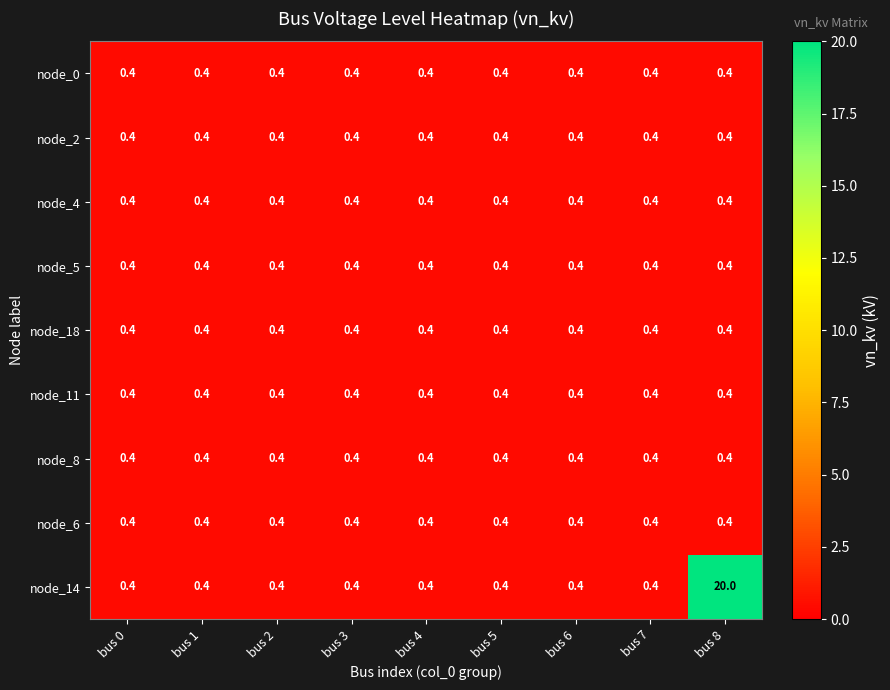

The node_2 series shows 0.4 at bus 0. True or false?

True